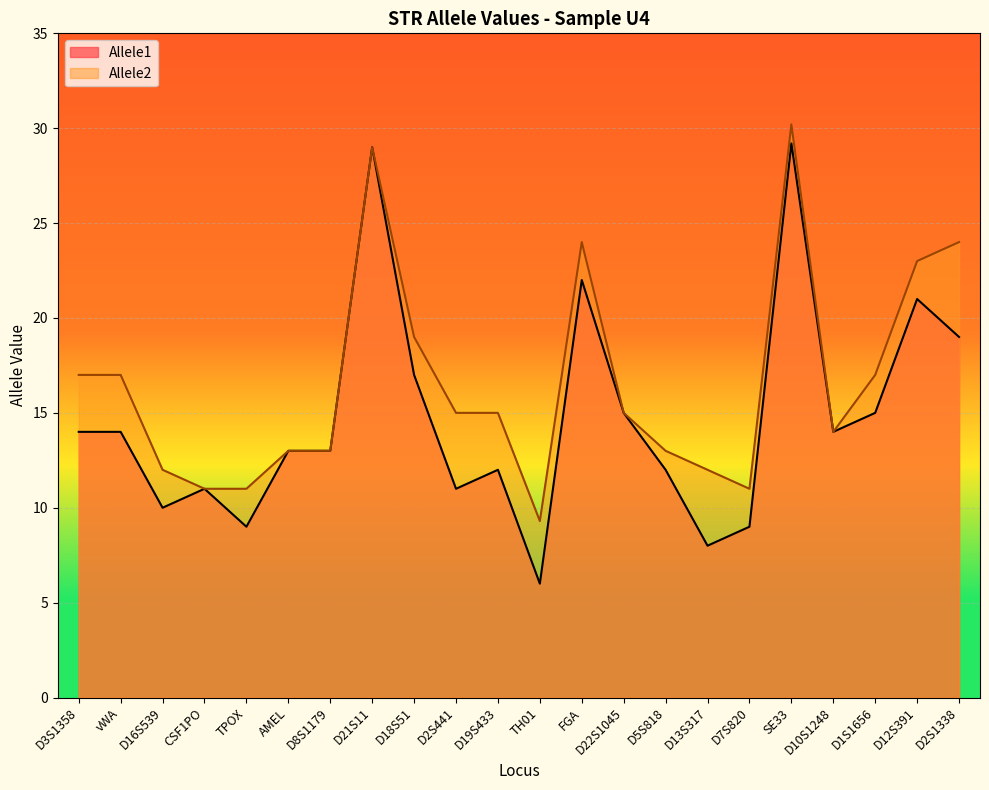

Where does the Allele2 series first go above 15?

D3S1358